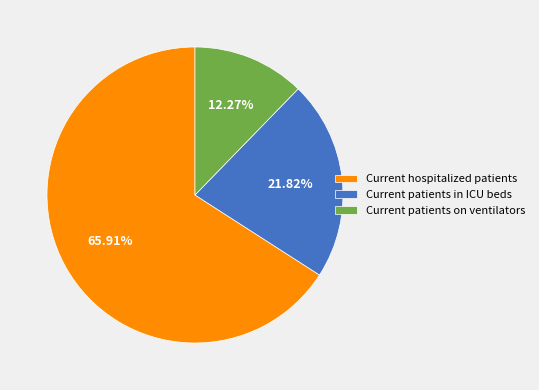

Rank the categories by value from highest to lowest.

Current hospitalized patients, Current patients in ICU beds, Current patients on ventilators